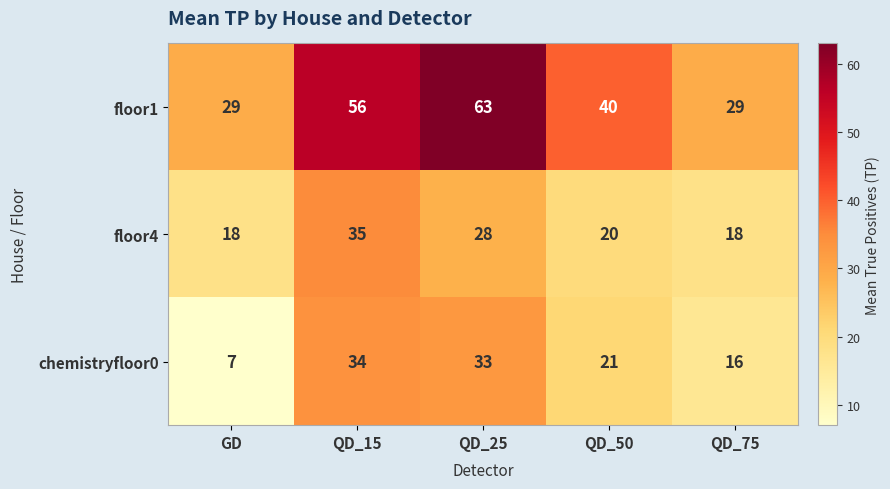

At which category does the chart reach its peak across all series?

QD_25